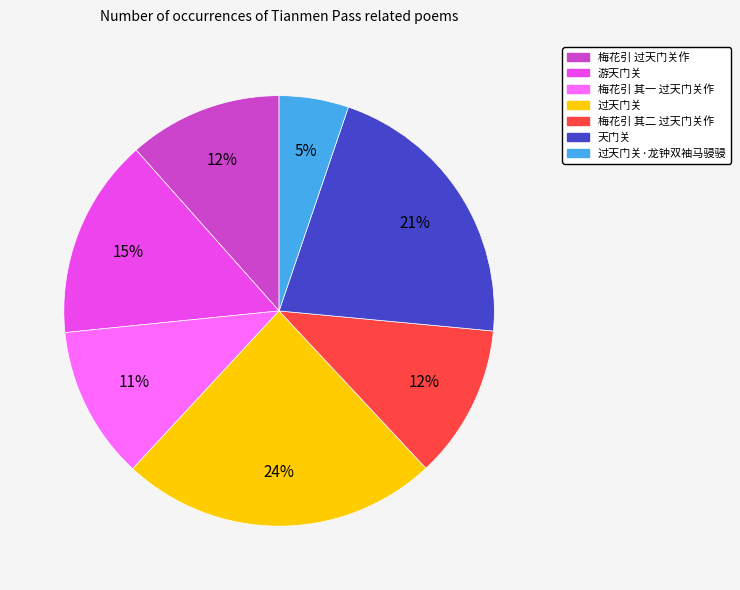

How many segments does this pie chart have?

7